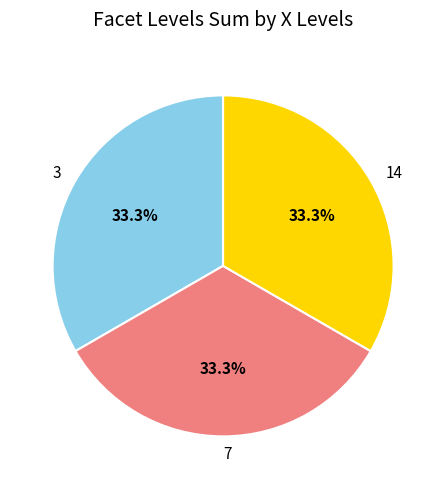

What percentage is the 7 slice, to the nearest percent?

33%